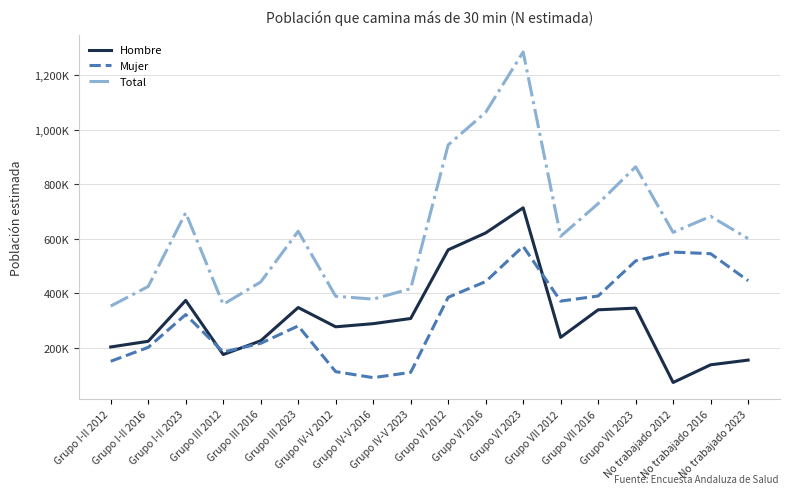

What are all the series names shown in the legend?

Hombre, Mujer, Total